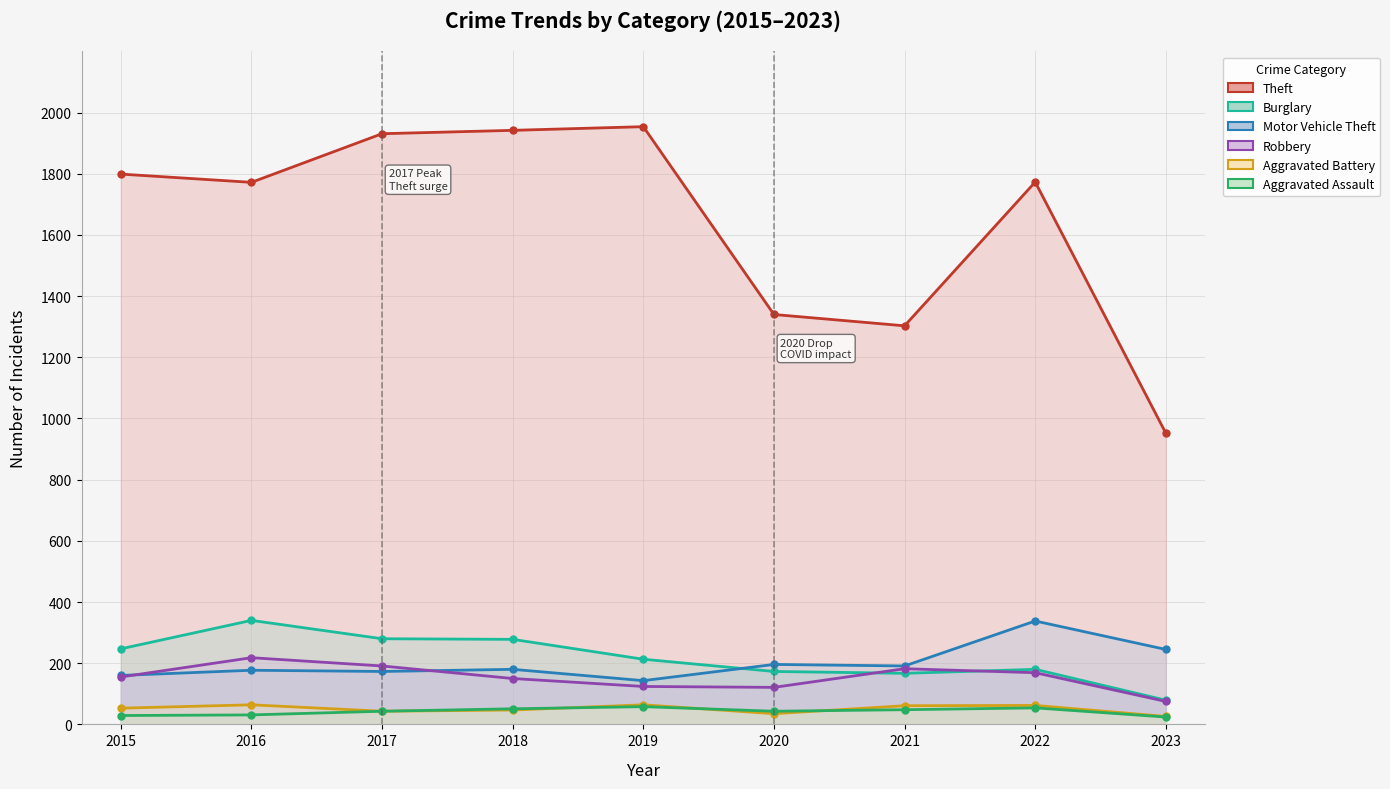

Count the number of data series in this chart.

6